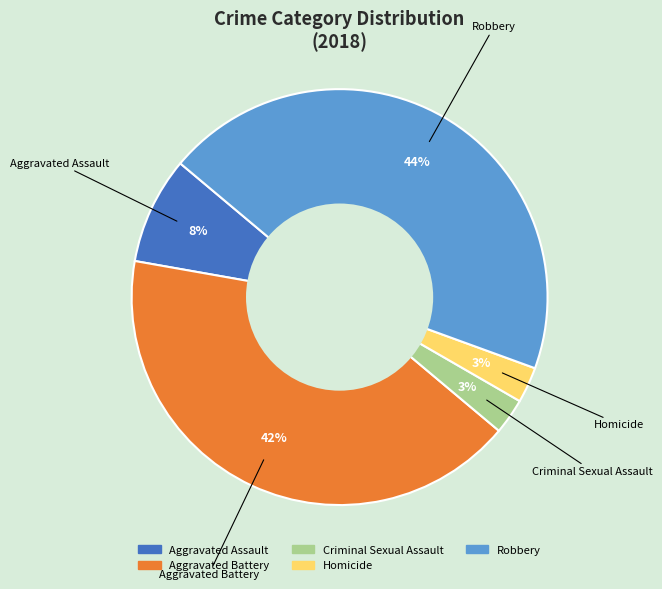

To the nearest percent, what is the combined percentage of Aggravated Assault and Homicide?

11%